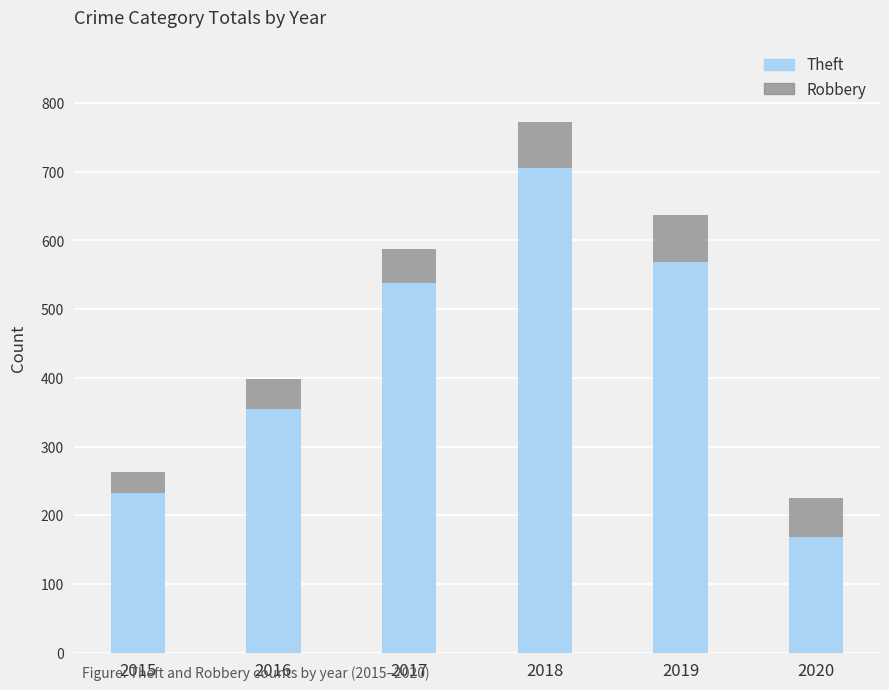

At which category is the sum across all series the highest?

2018